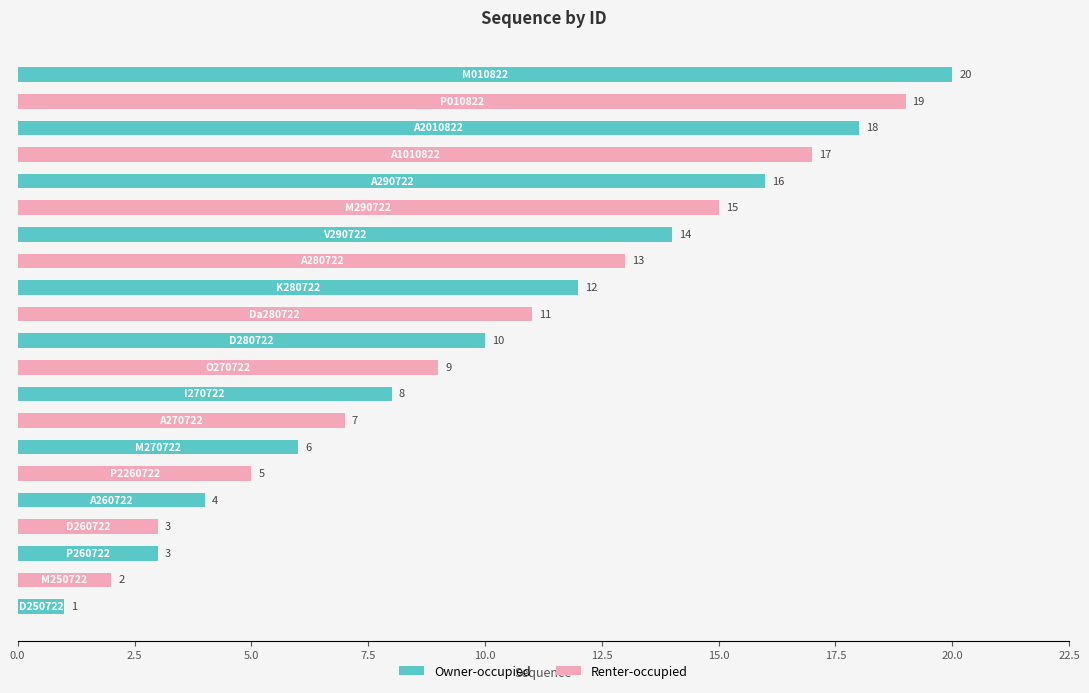

How many data points are less than 10?

10